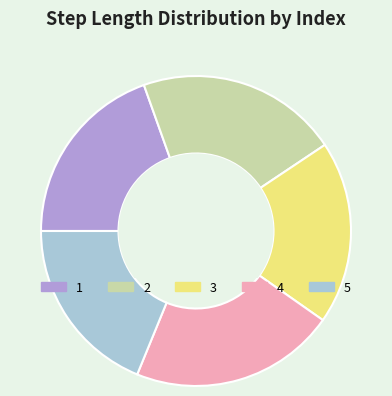

Combined, do 2 and 5 account for over 50%?

No